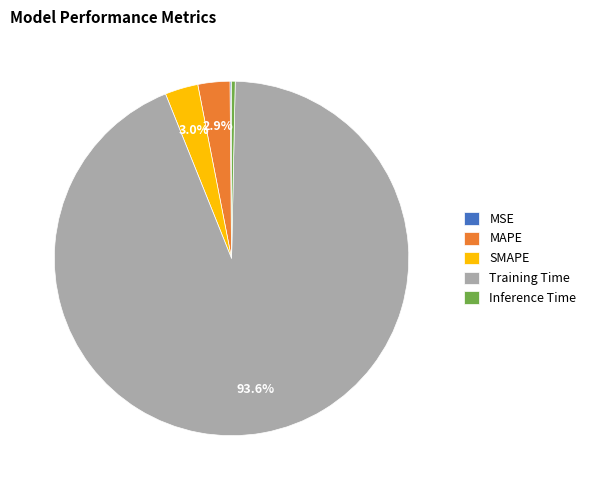

Is there a majority slice in this chart?

Yes